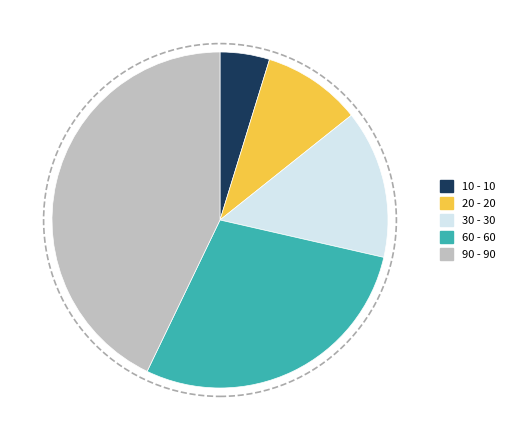

Do 30 - 30 and 20 - 20 together represent more than half of the pie?

No